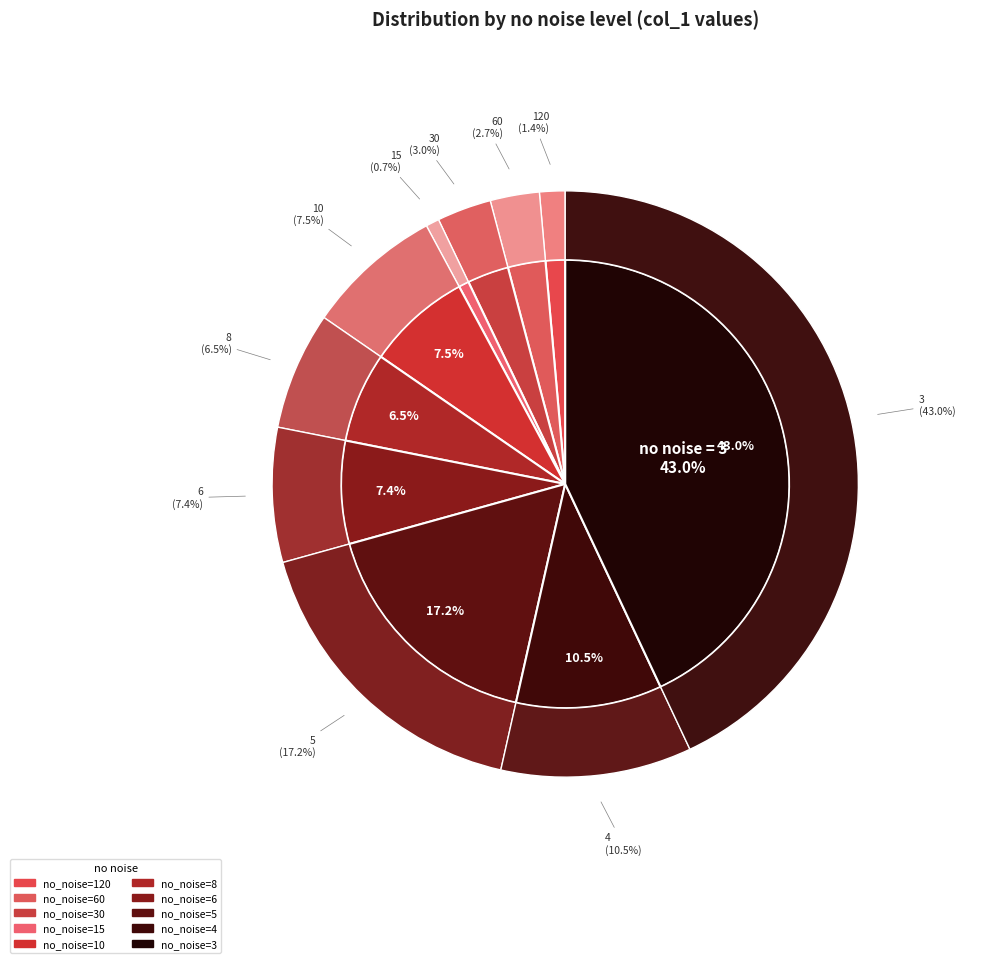

To the nearest percent, what is the difference between the 4 and 60 slice percentages?

8%